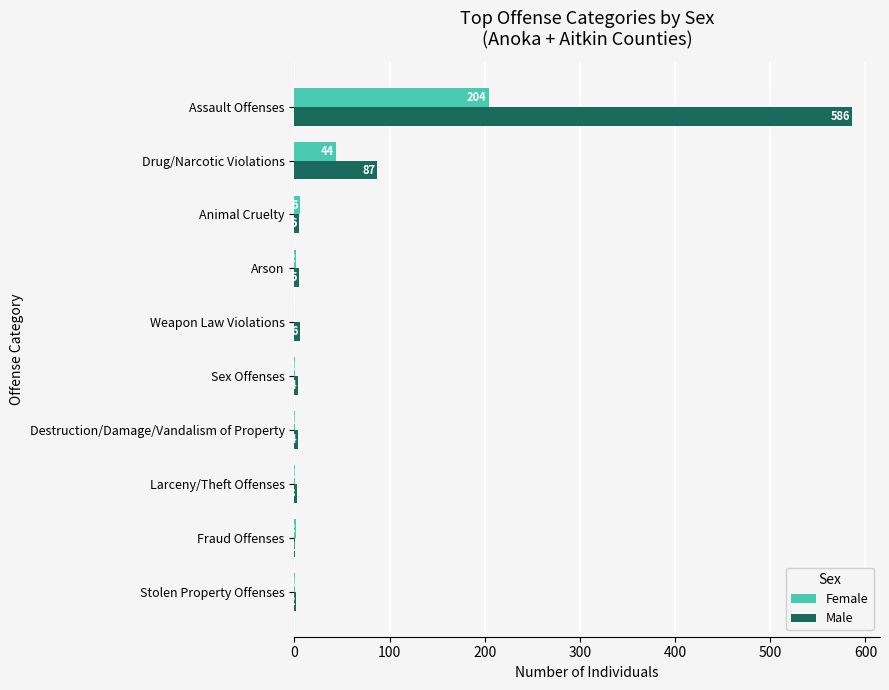

Which series changed the most between Sex Offenses and Animal Cruelty?

Female